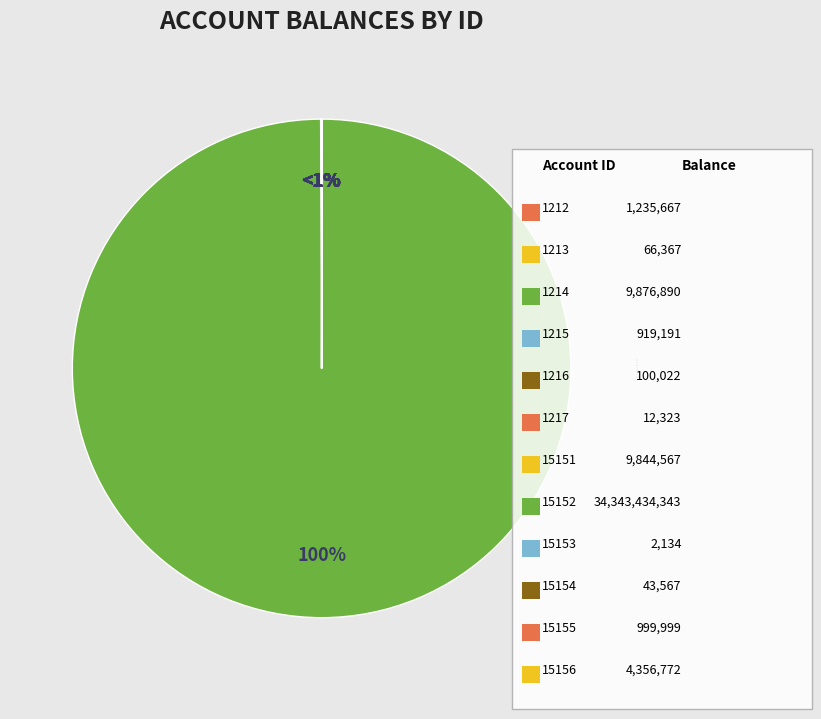

What is the change in value from 1215 to 15152?

+34342515152